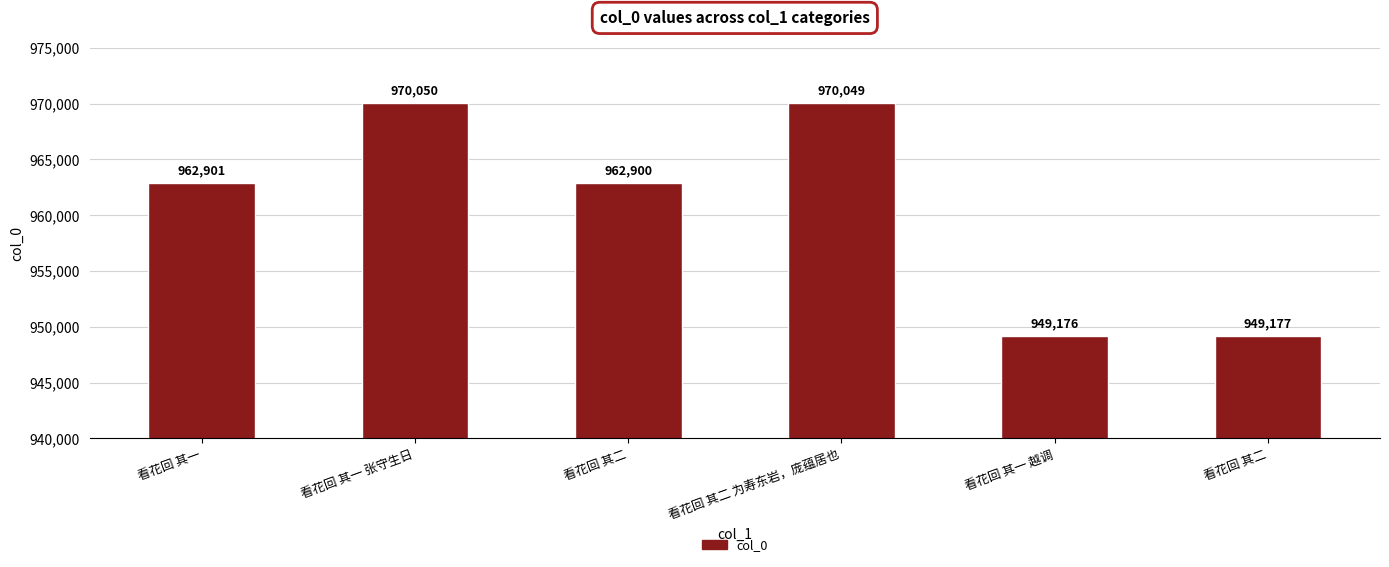

The value at 看花回 其二 为寿东岩，庞蕴居也 is 1291686. True or false?

False